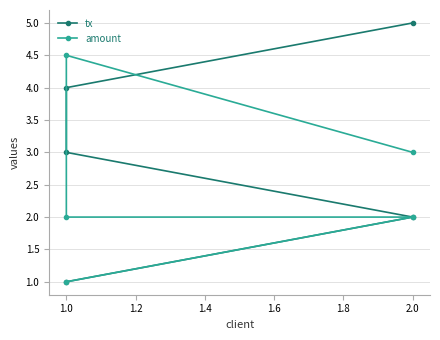

How many values in the amount series are below 2?

1